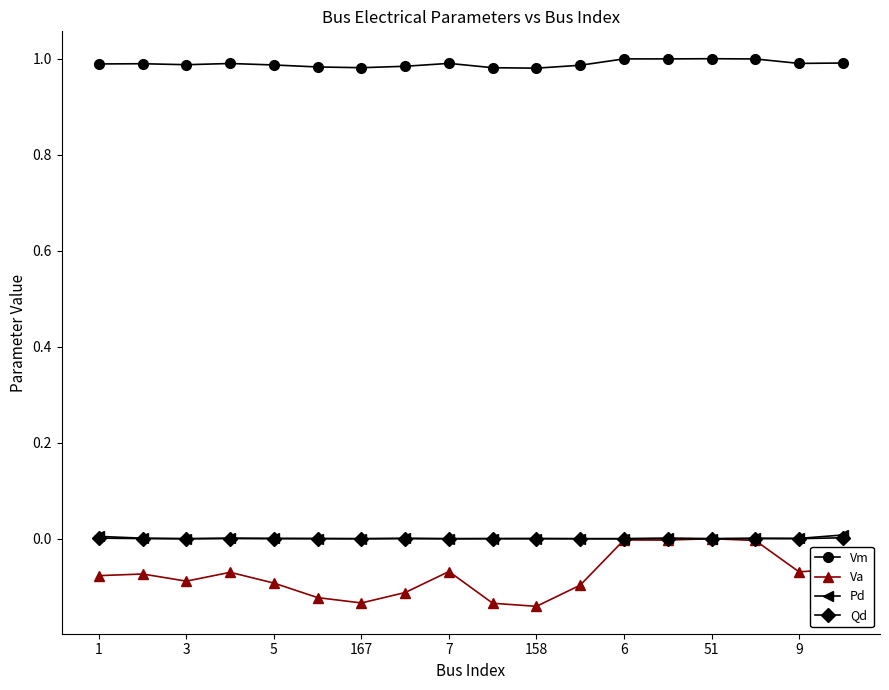

True or false: Va and Vm cross at least once.

False